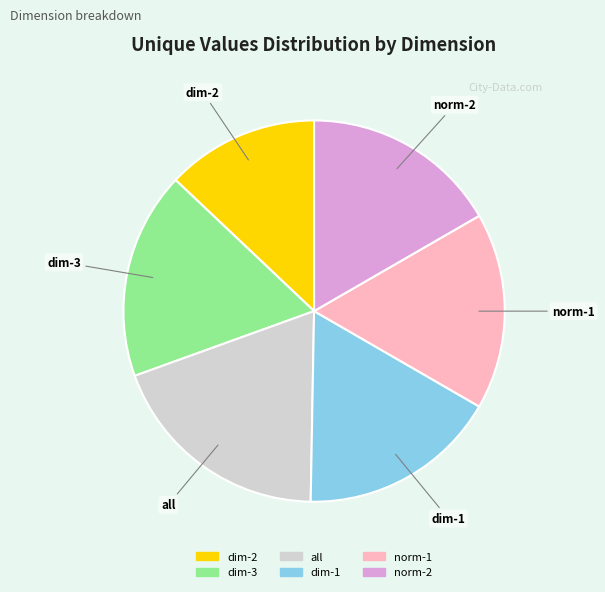

Approximately how many times larger is the value at dim-3 compared to dim-2?

1.4